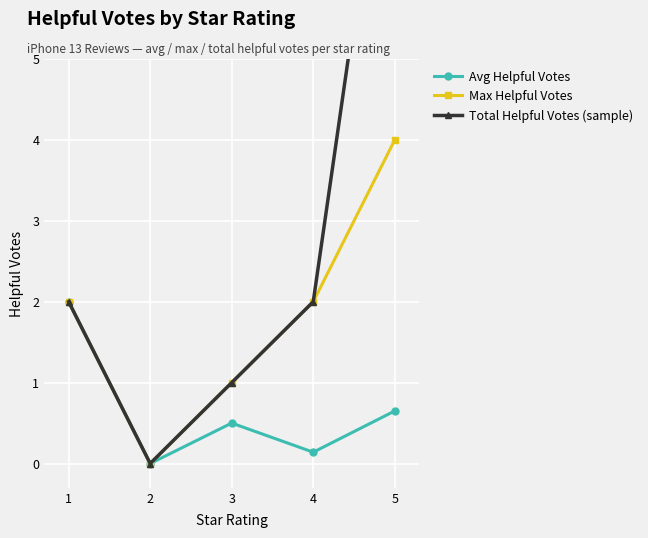

True or false: Max Helpful Votes and Total Helpful Votes (sample) intersect in this chart.

False